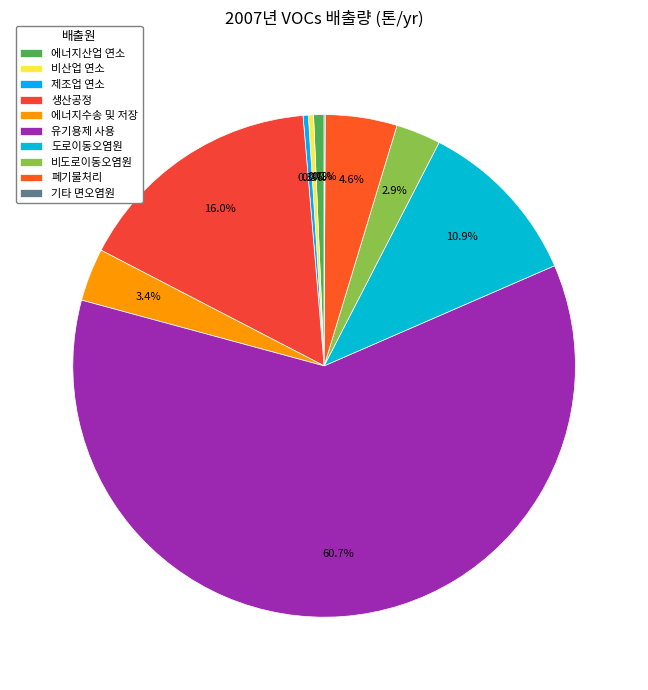

How many segments does this pie chart have?

10